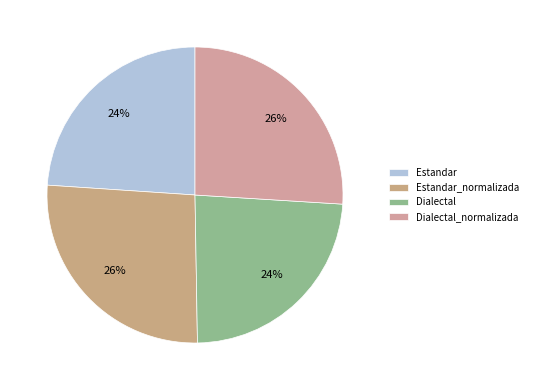

To the nearest percent, what portion does Dialectal represent?

24%